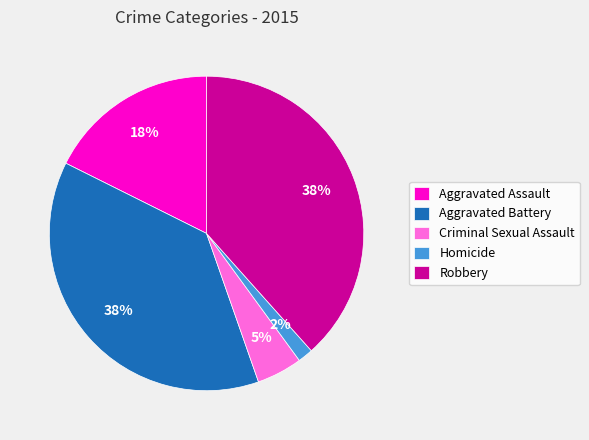

Does Robbery account for over 50% of the chart?

No